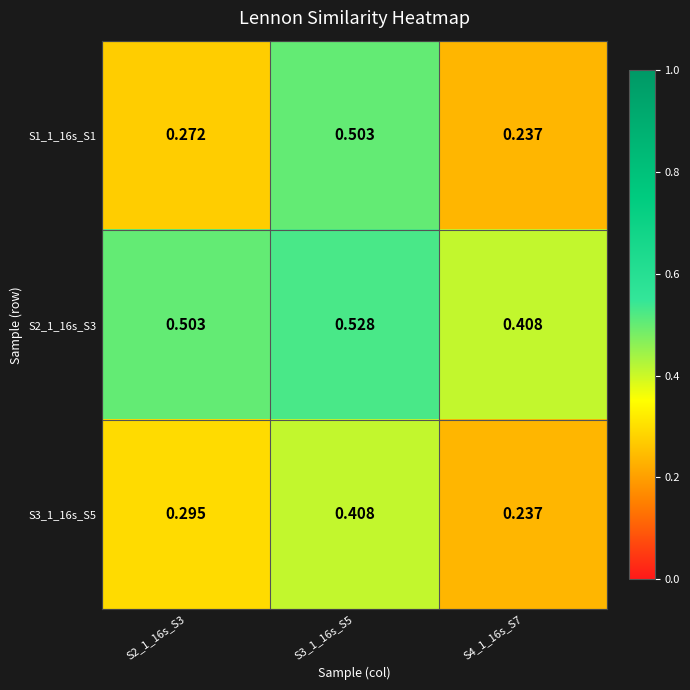

List the series in order of their peak value, highest first.

S2_1_16s_S3, S1_1_16s_S1, S3_1_16s_S5